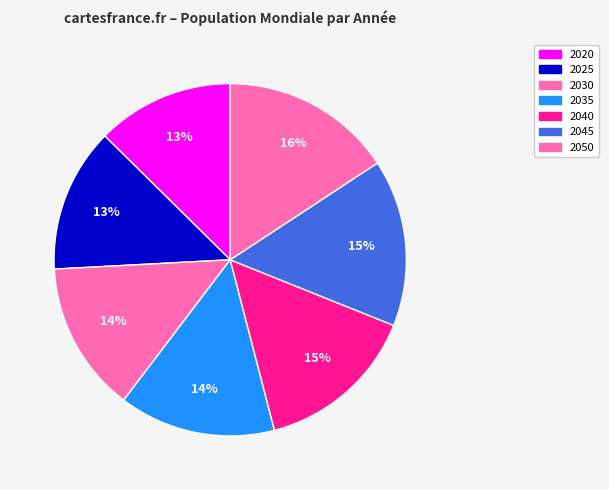

Count the number of slices in the pie.

7